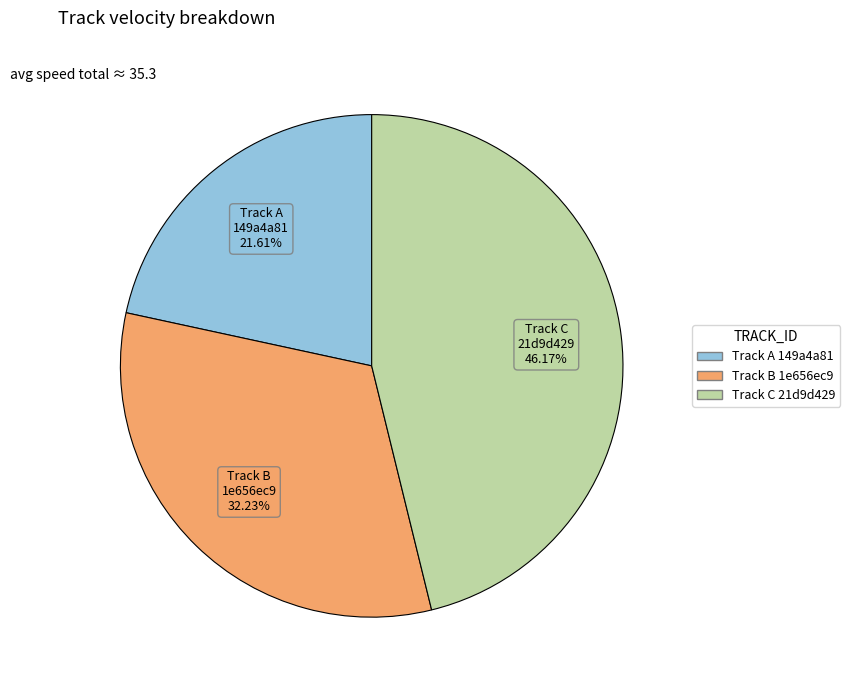

Is there any slice that represents more than half of the pie?

No